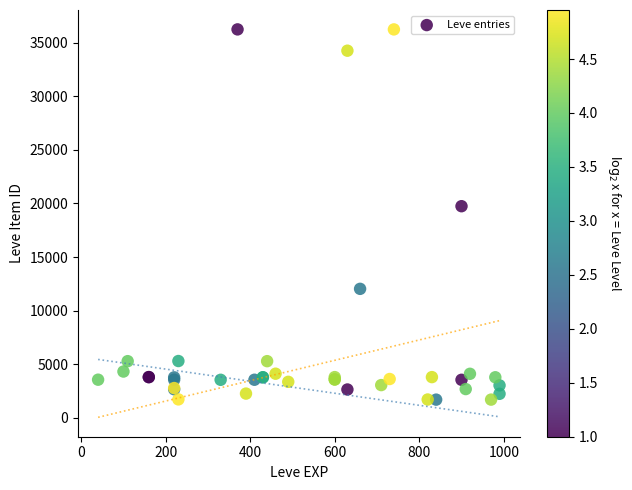

What Y value in the scatter plot is closest to 18967?

19744